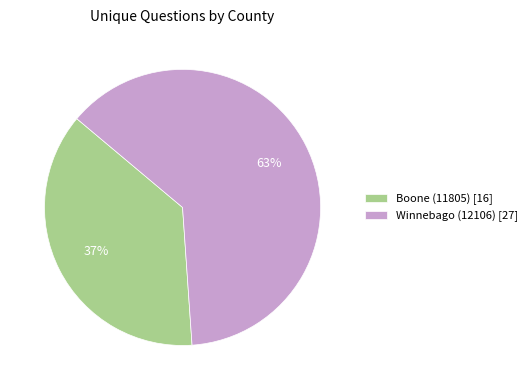

Is it true that Winnebago (12106) is 63% of the pie?

True